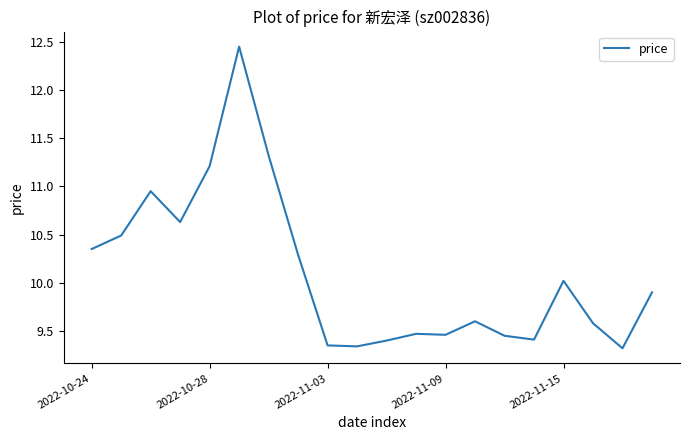

What is the difference between the maximum and minimum values?

3.1